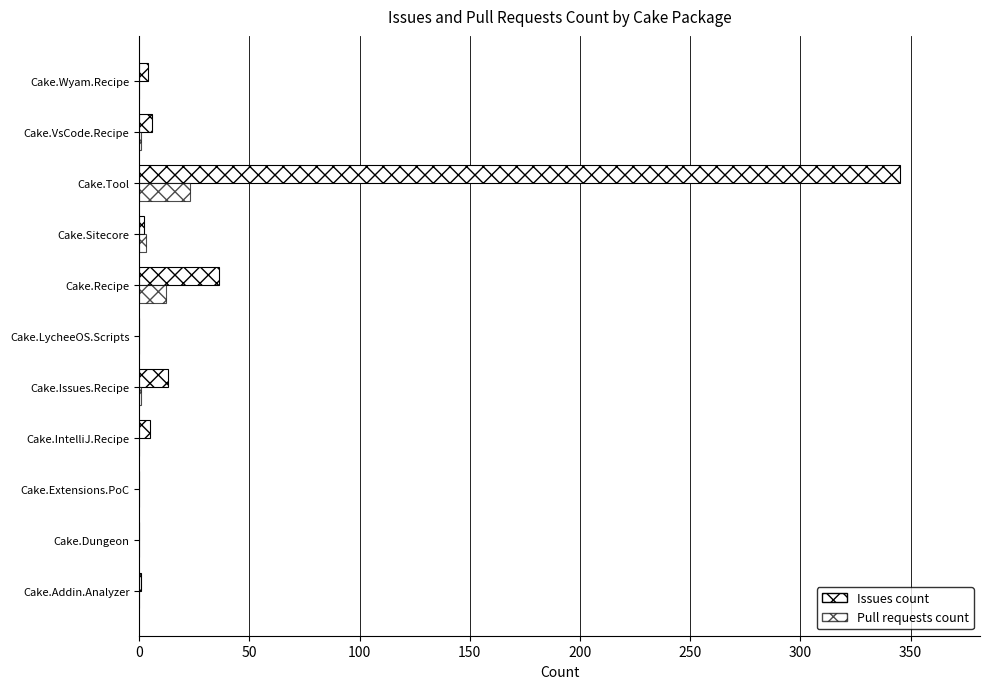

What is the difference between the maximum and minimum values in the Issues count series?

345